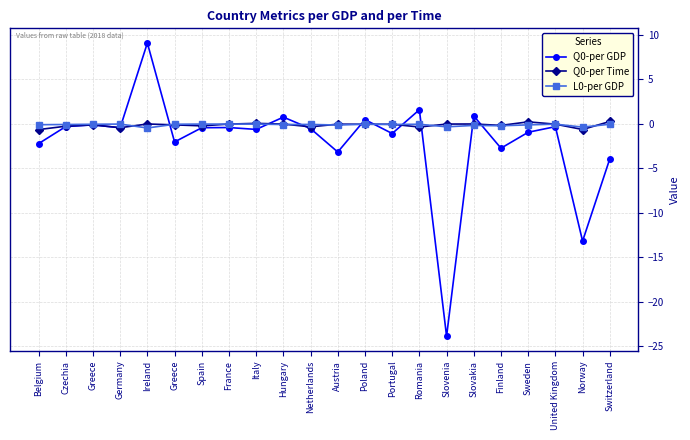

At which category does L0-per GDP reach its first local peak?

Germany